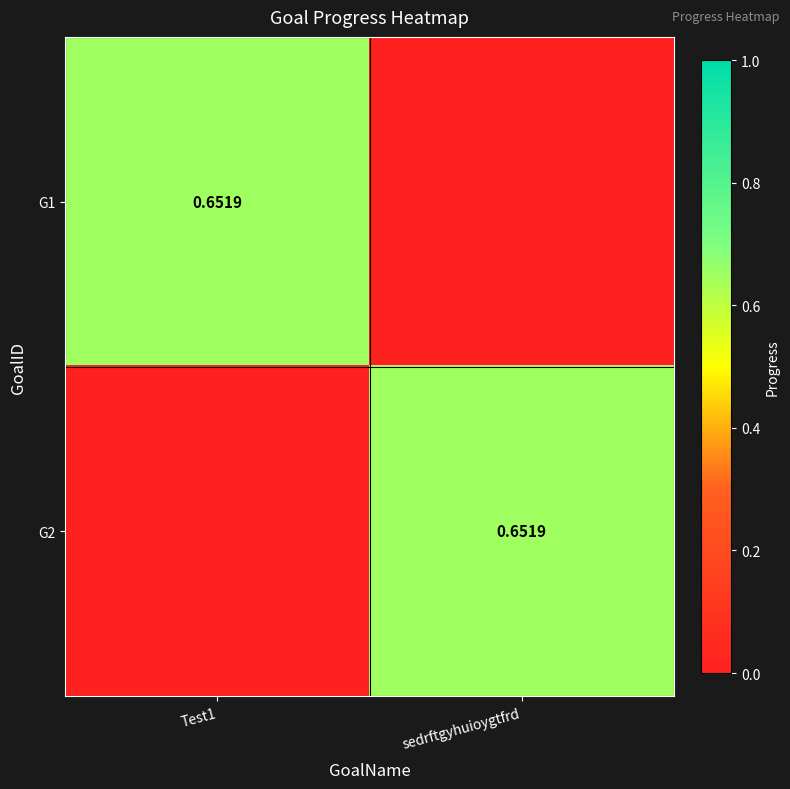

How many values in the G2 series exceed 0?

1